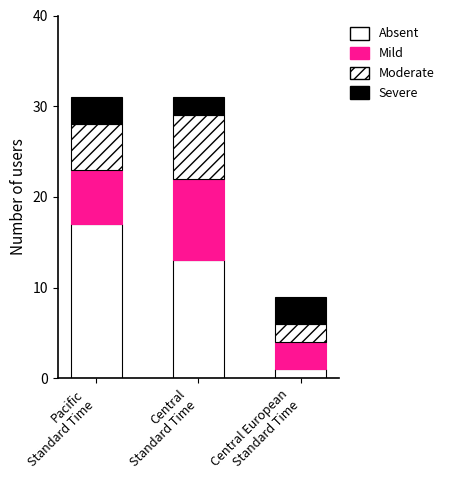

How many bars are there in total?

3